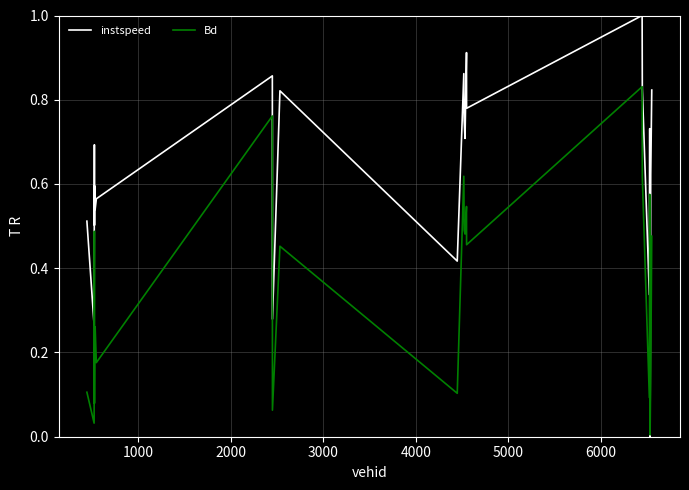

Which series has the largest total across all categories?

instspeed